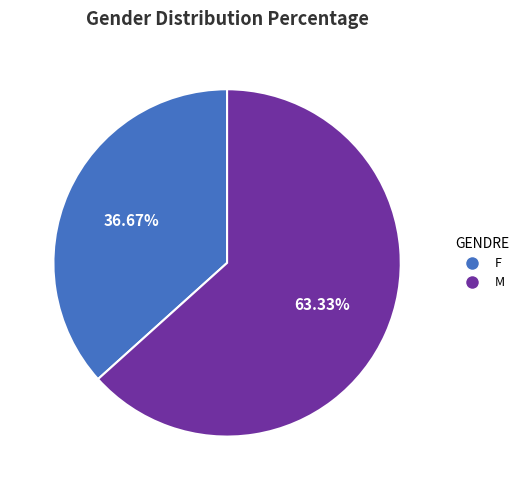

Is M the majority of the pie?

Yes